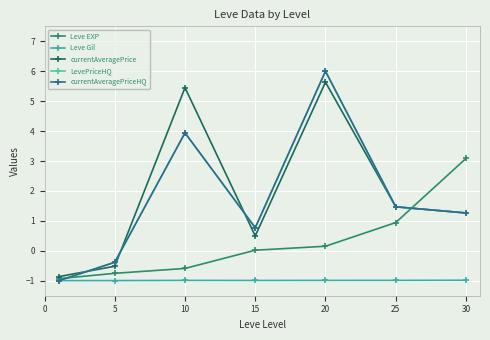

After their last crossing, which series has the higher values: currentAveragePriceHQ or Leve Gil?

currentAveragePriceHQ